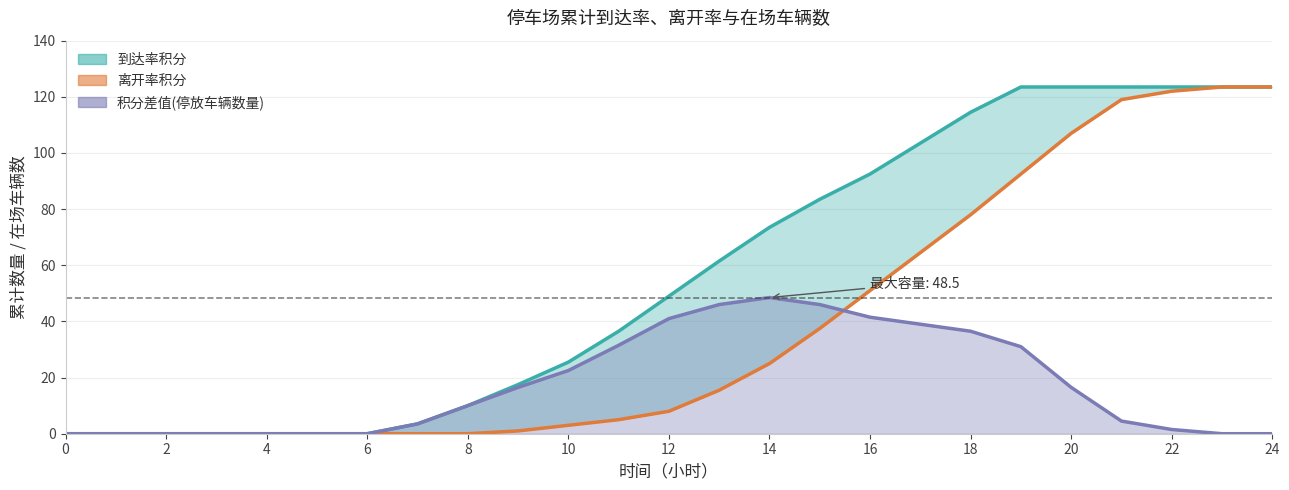

How many categories are shown in the chart?

25